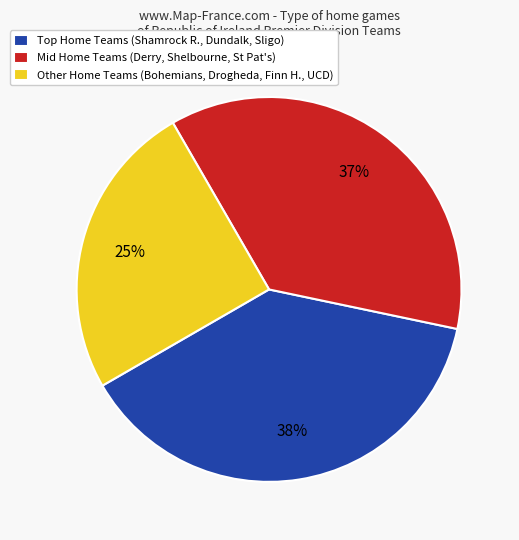

Count the number of slices in the pie.

3